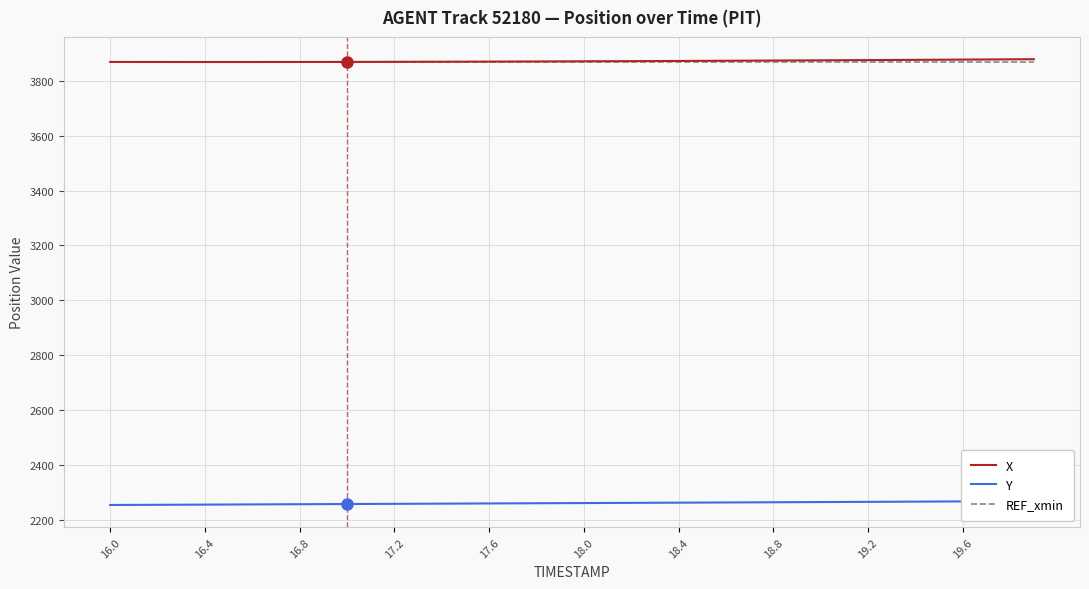

How many data points does each series have?

40